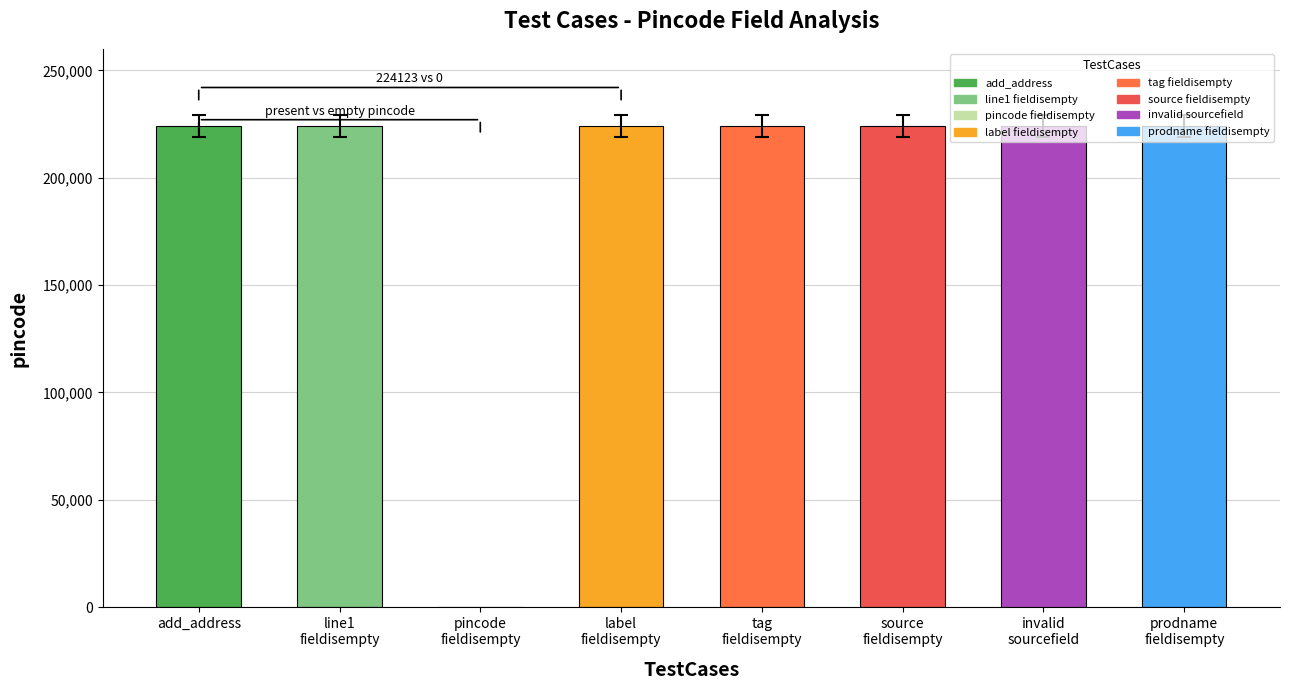

What is the maximum value shown in the chart?

224123